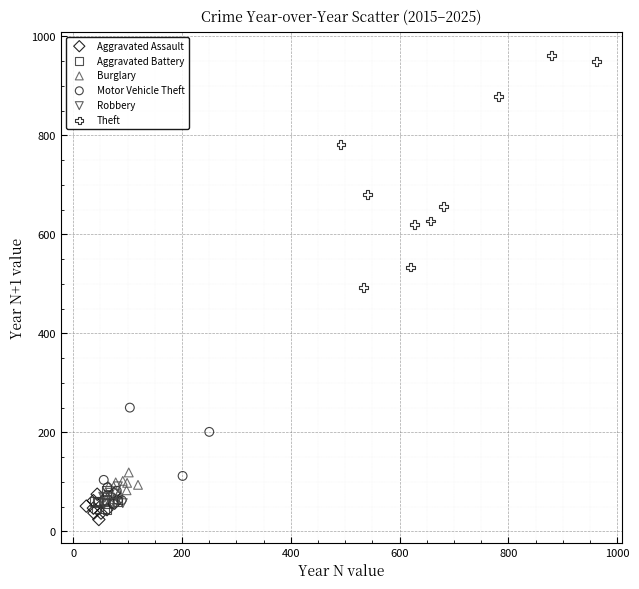

What are all the series names shown in the legend?

Aggravated Assault, Aggravated Battery, Burglary, Motor Vehicle Theft, Robbery, Theft